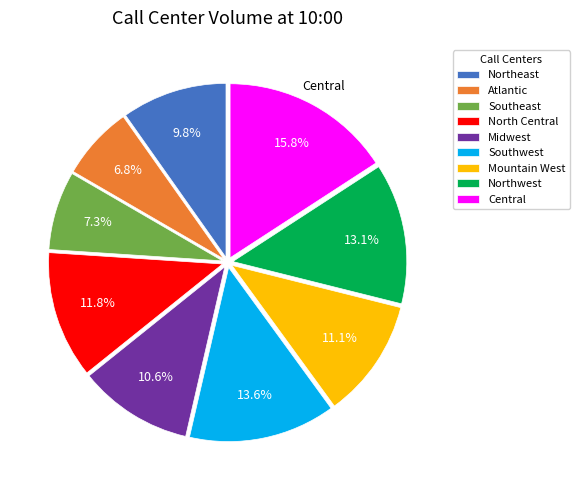

What percentage is the Atlantic slice, to the nearest percent?

7%